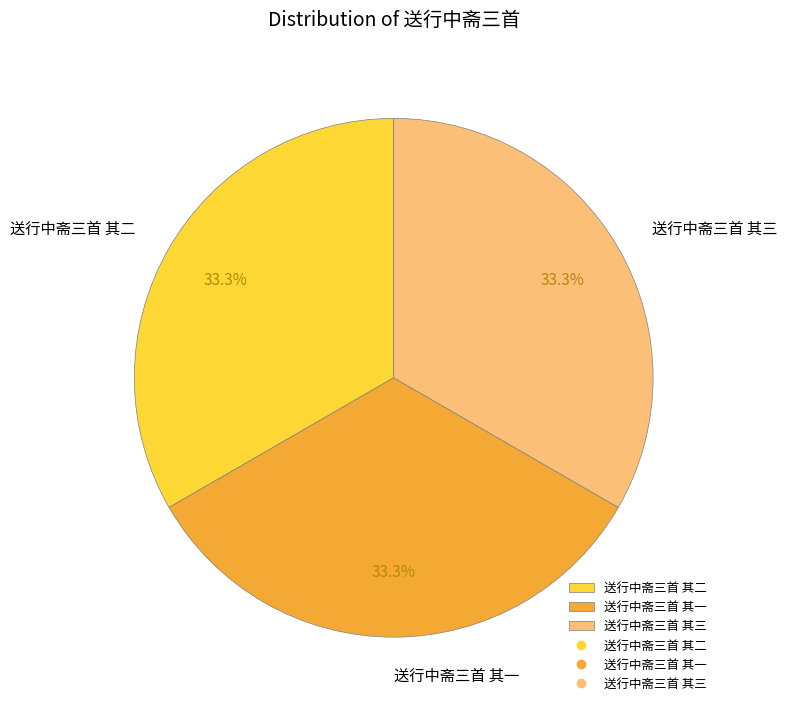

To the nearest percent, what percentage of the pie is 送行中斋三首 其一?

33%